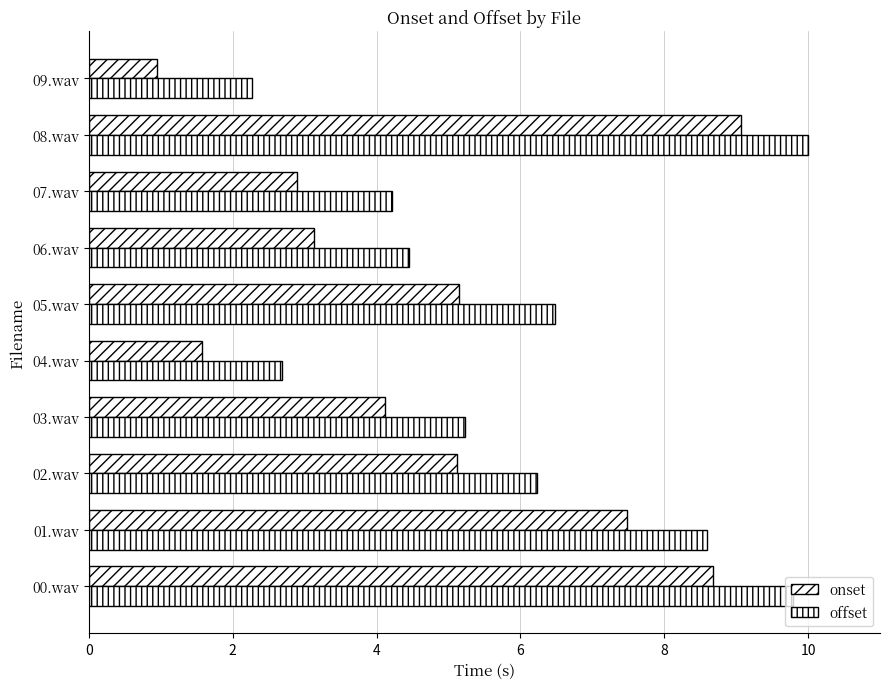

Count the number of data series in this chart.

2